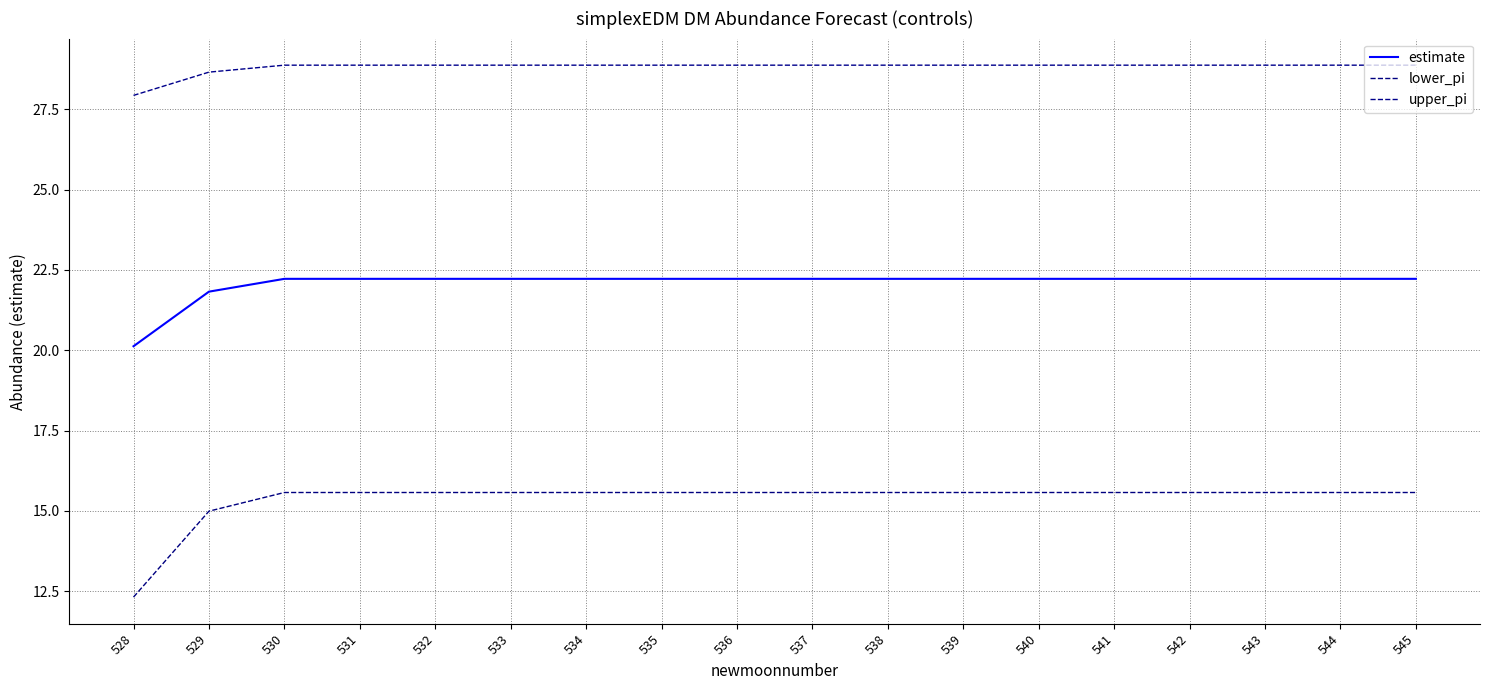

How many lines are shown in the chart?

3